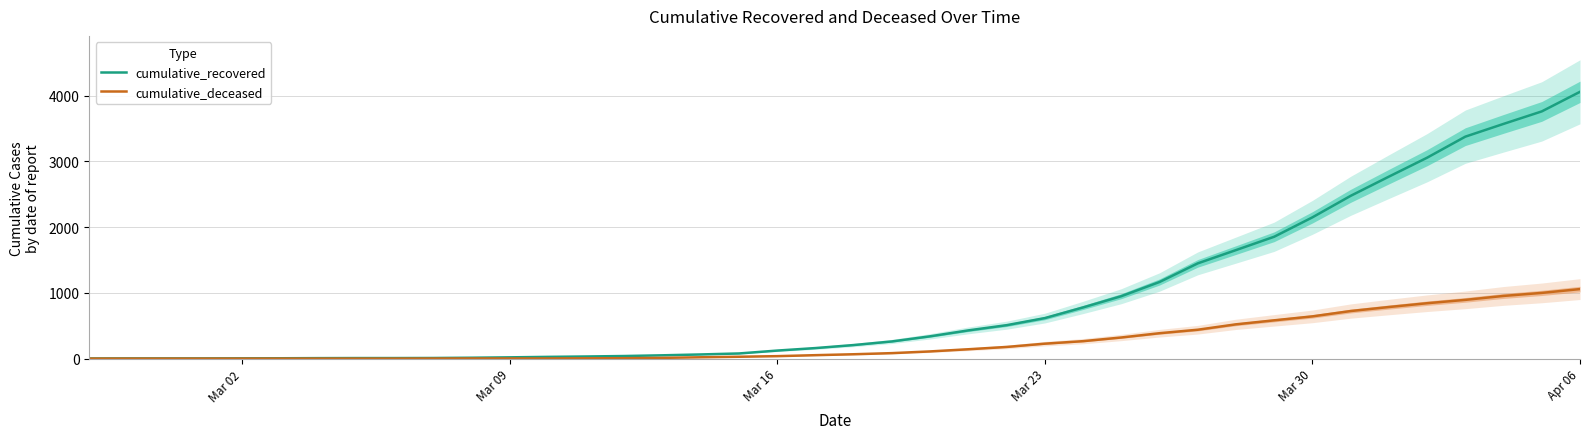

Where is cumulative_recovered nearest to the value 2029?

Mar 30